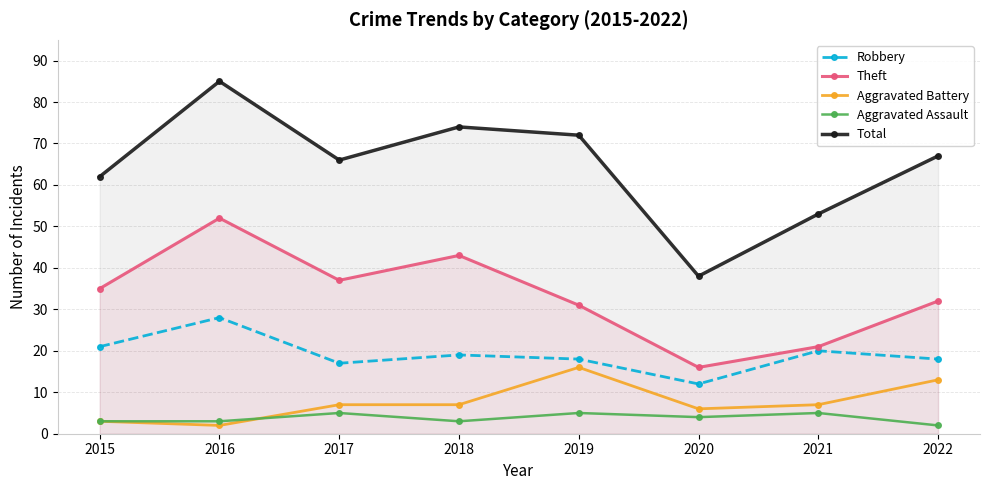

Read the Aggravated Battery value at 2018.

7